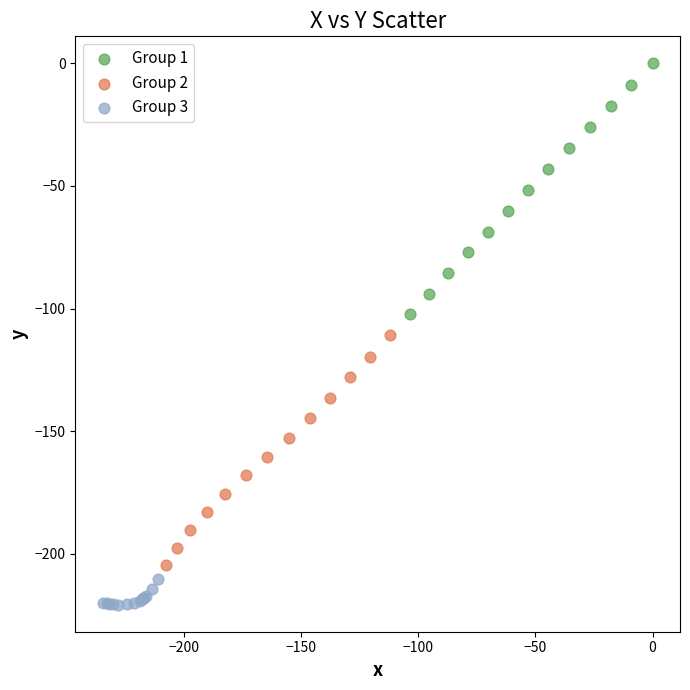

Which series reaches the maximum Y coordinate?

Group 1